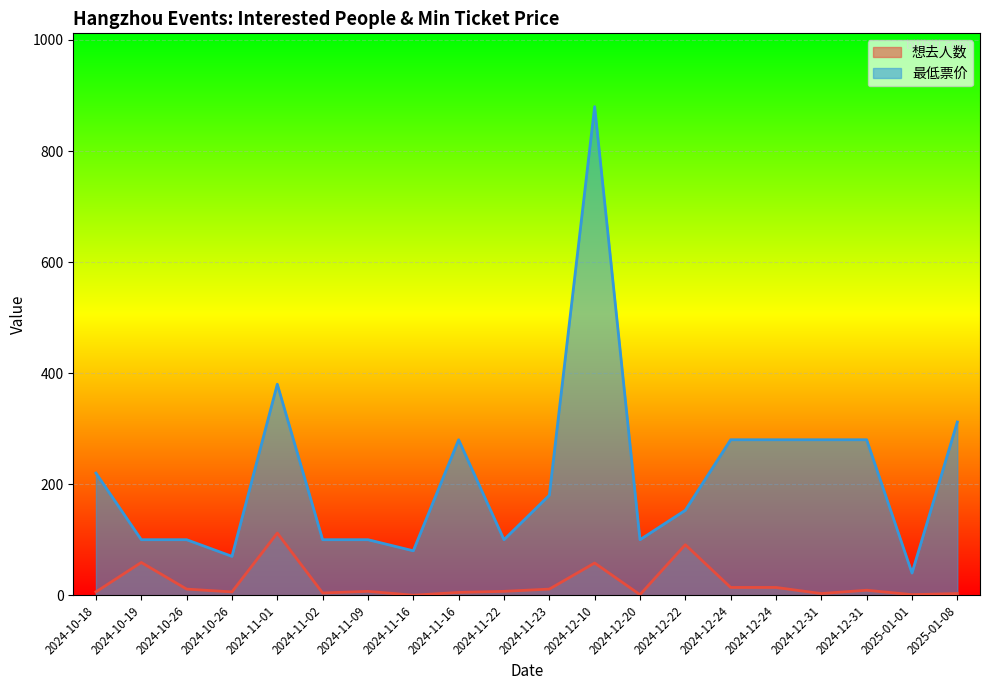

What is the label of the 4th point from the right?

2024-12-31